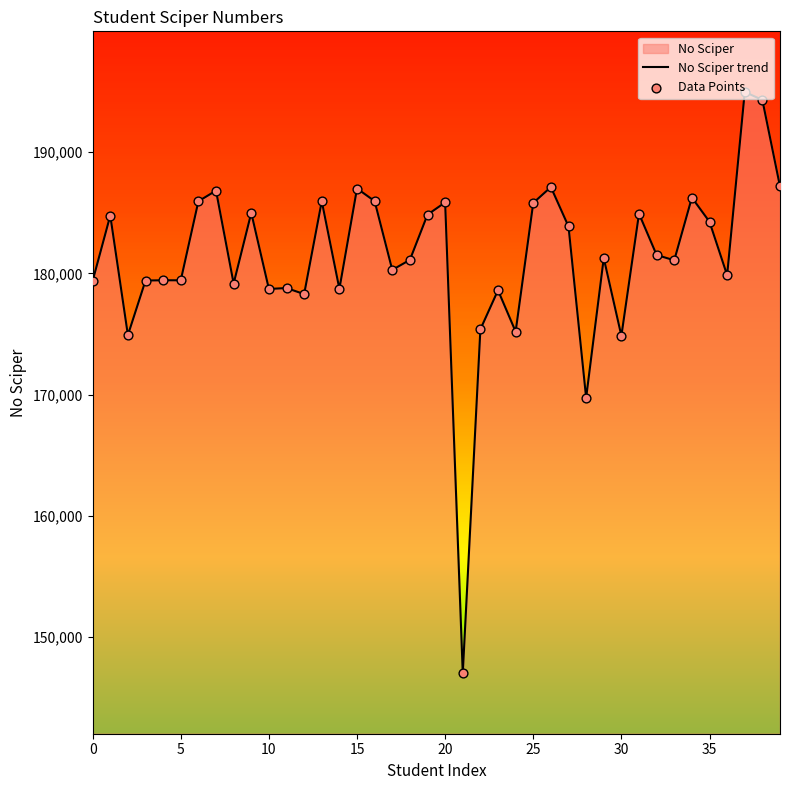

At which category is the sum across all series the highest?

37